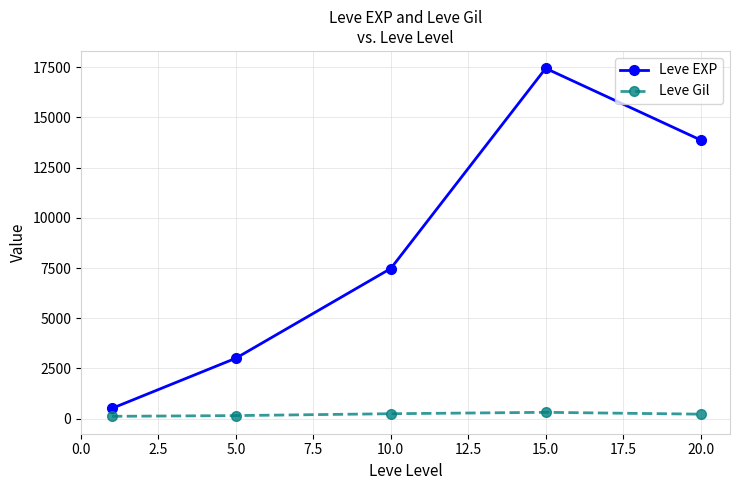

True or false: Leve EXP has more than 2 points higher than both neighbors.

False